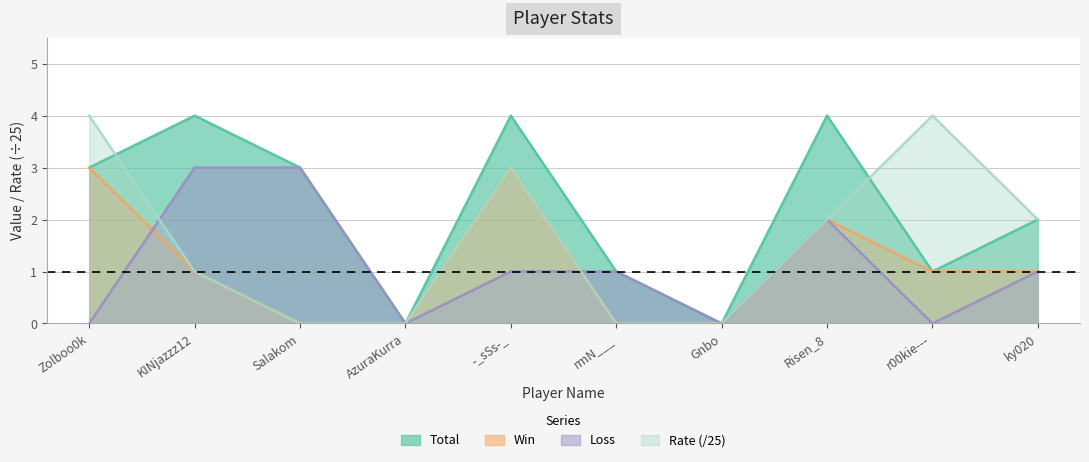

At which label is Win closest to 1?

KINjazzz12